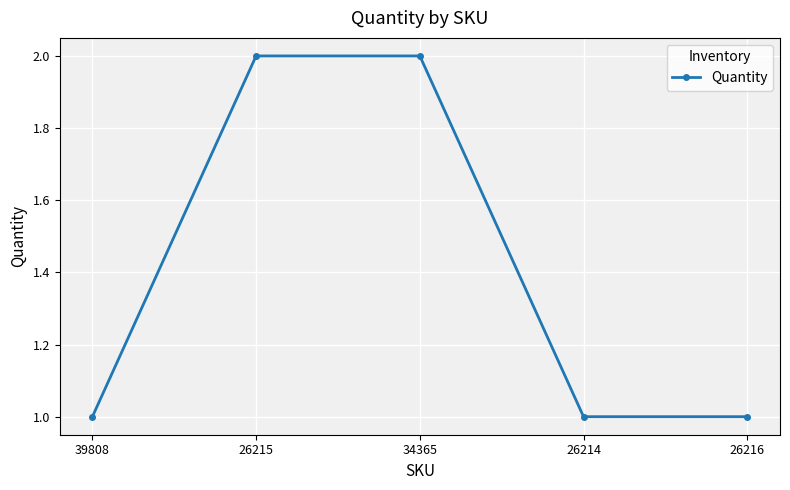

Which has a higher value, 26216 or 26215?

26215